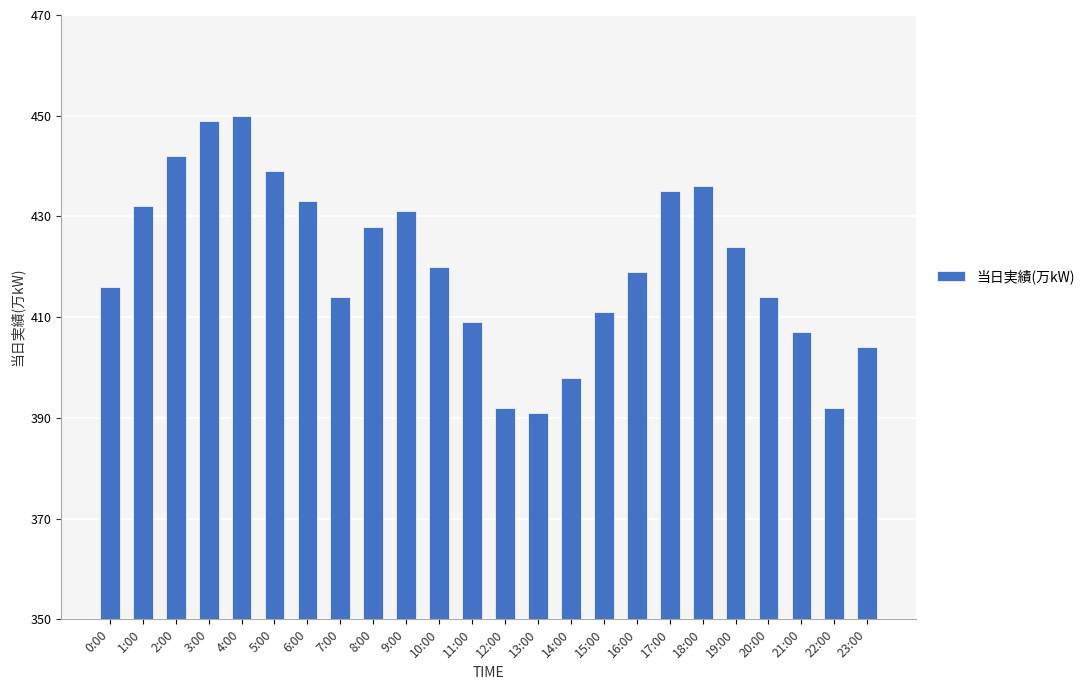

What is the sum of the values at 20:00 and 0:00?

830